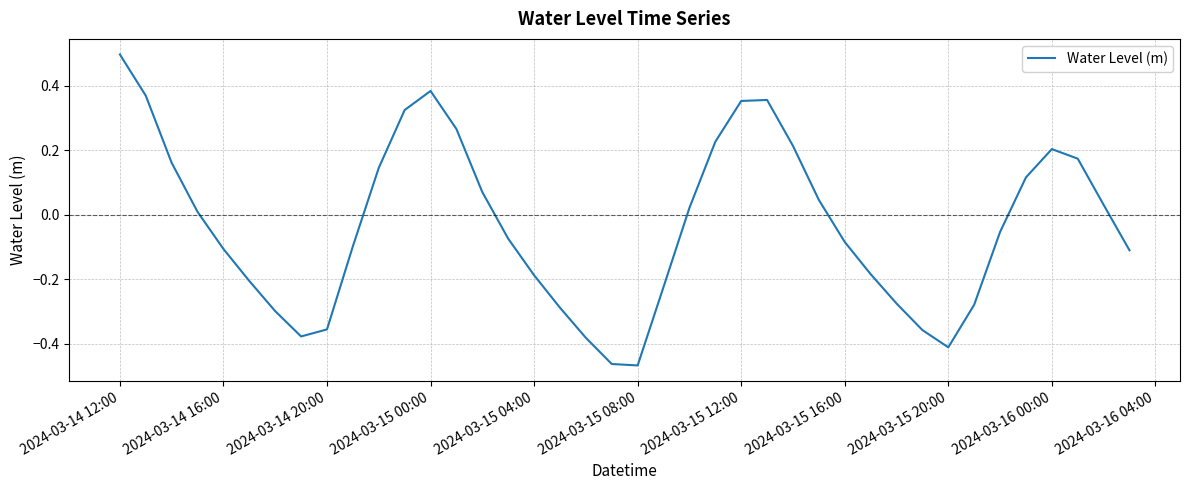

What is the greatest value displayed?

0.5